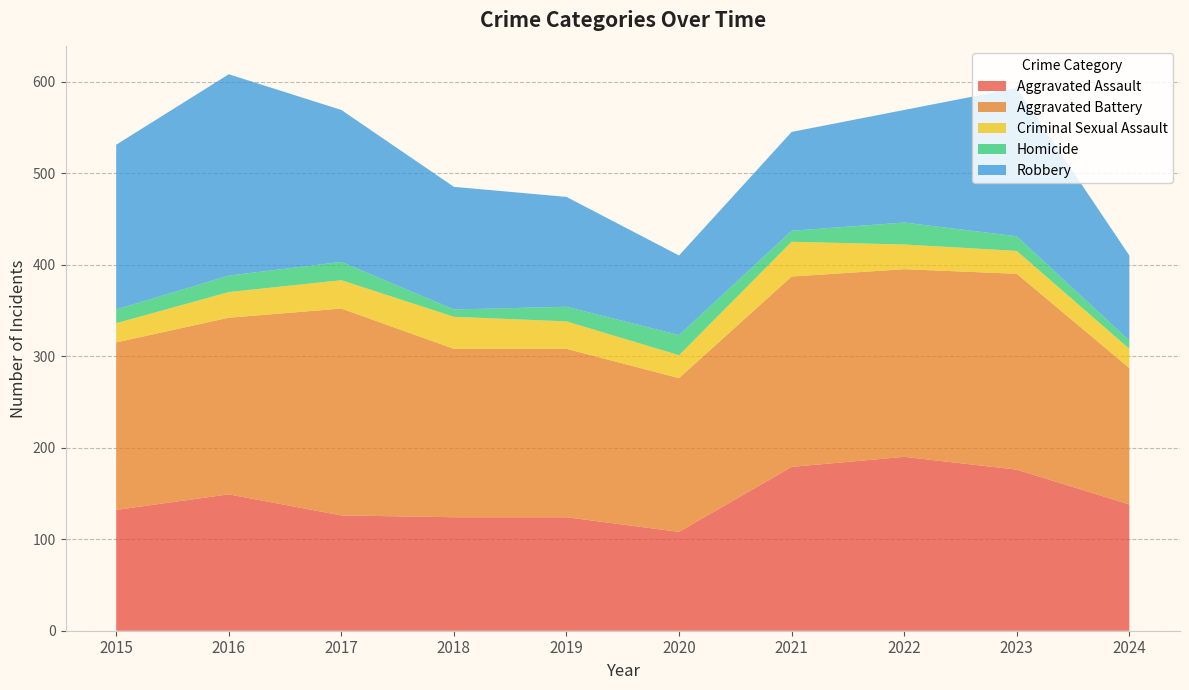

Reading left to right, what are all the values shown in this chart?

Aggravated Assault: 2015=132	2016=149	2017=126	2018=124	2019=124	2020=108	2021=179	2022=190	2023=176	2024=138
Aggravated Battery: 2015=183	2016=193	2017=226	2018=184	2019=184	2020=168	2021=208	2022=205	2023=214	2024=149
Criminal Sexual Assault: 2015=21	2016=28	2017=31	2018=35	2019=30	2020=25	2021=38	2022=27	2023=25	2024=21
Homicide: 2015=15	2016=18	2017=20	2018=8	2019=16	2020=22	2021=12	2022=24	2023=16	2024=9
Robbery: 2015=180	2016=220	2017=166	2018=134	2019=120	2020=87	2021=108	2022=123	2023=162	2024=93